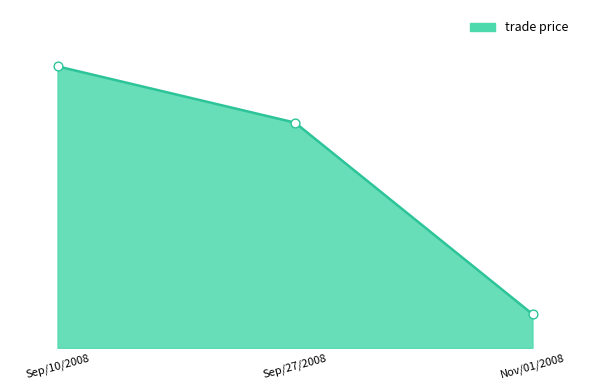

What is the ratio of the value at Sep/10/2008 to the value at Nov/01/2008?

8.3